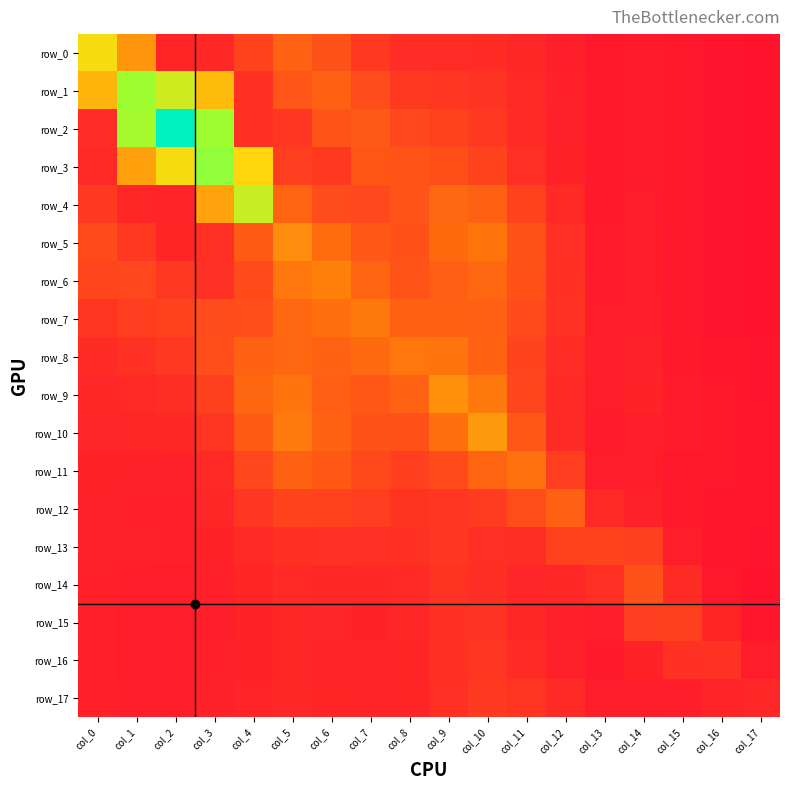

At how many categories does at least one series exceed 0?

18